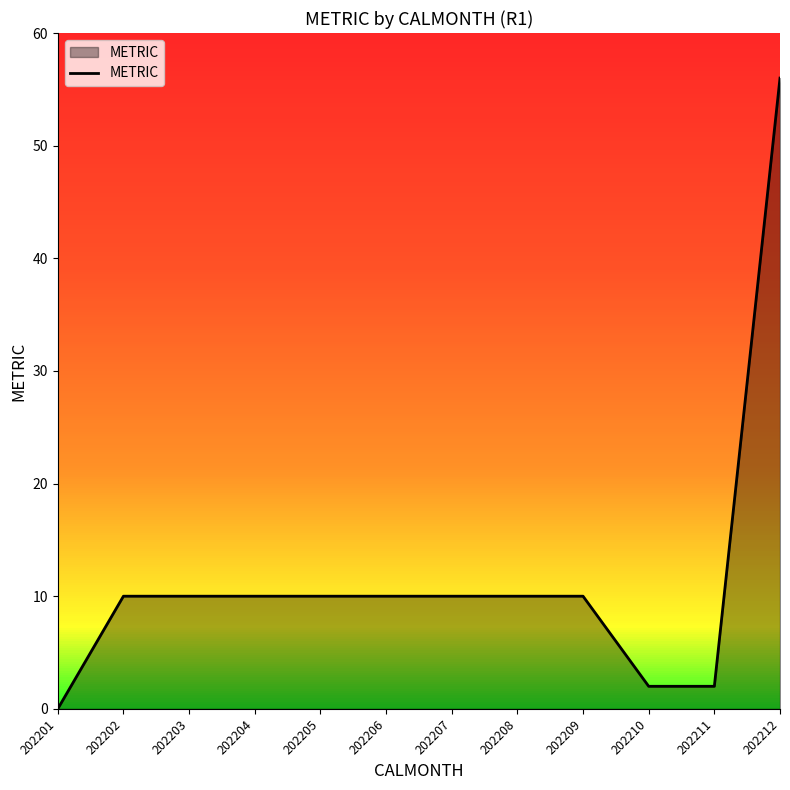

What is the difference between the maximum and second lowest values?

54